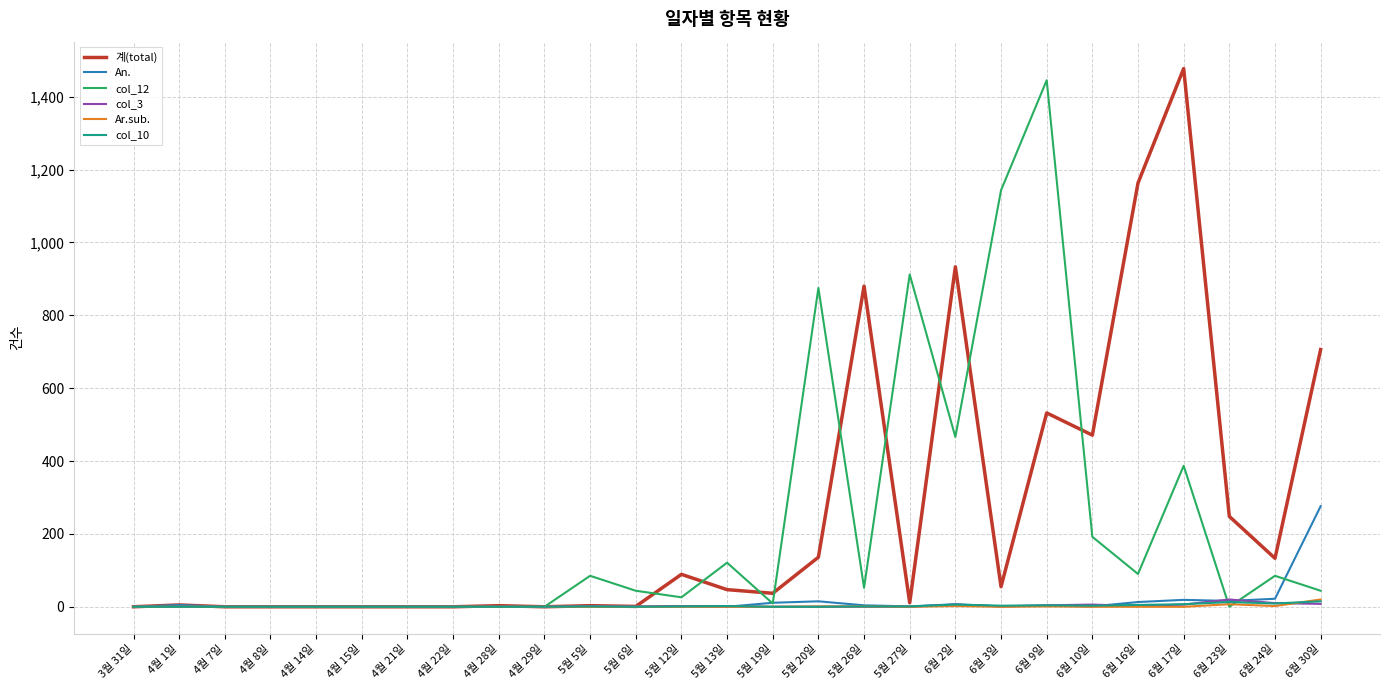

The value of An. at 4월 22일 is 0. True or false?

True